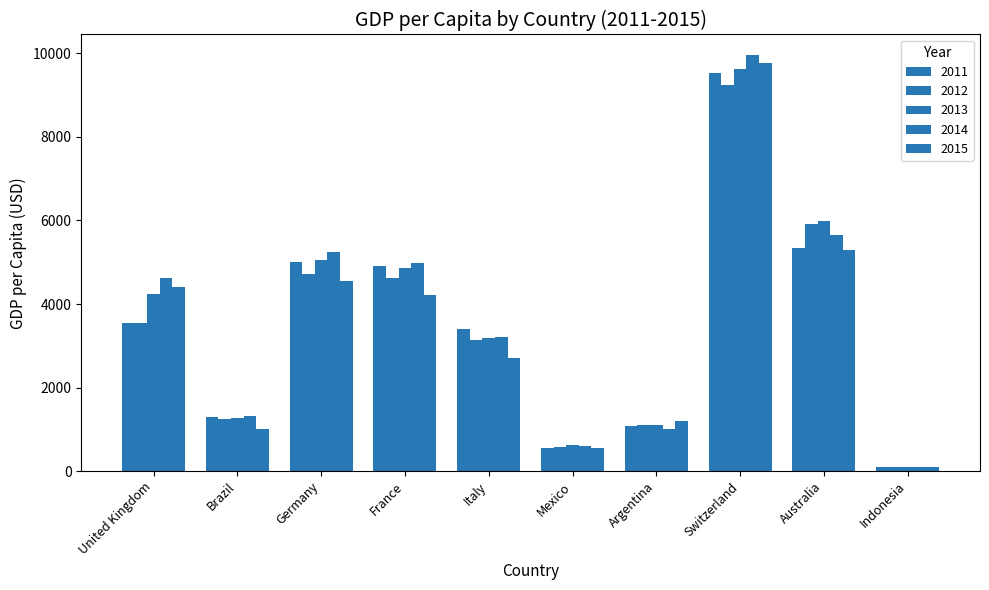

Which category has the lowest value in the 2014 series?

Indonesia